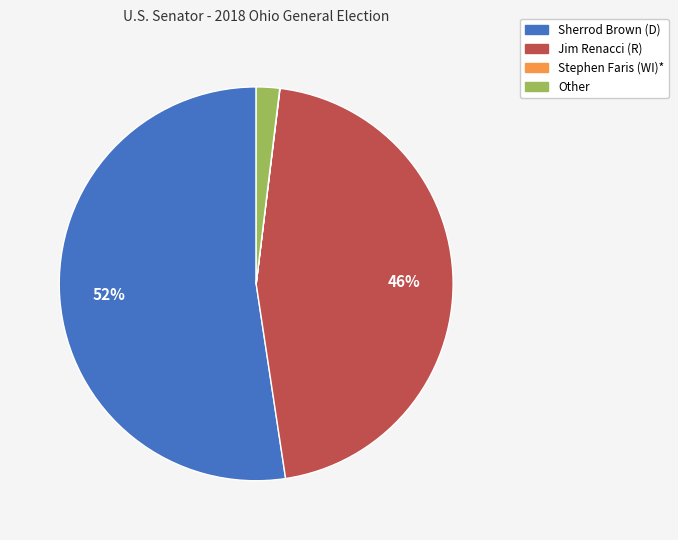

What percentage is the Other slice, to the nearest percent?

2%